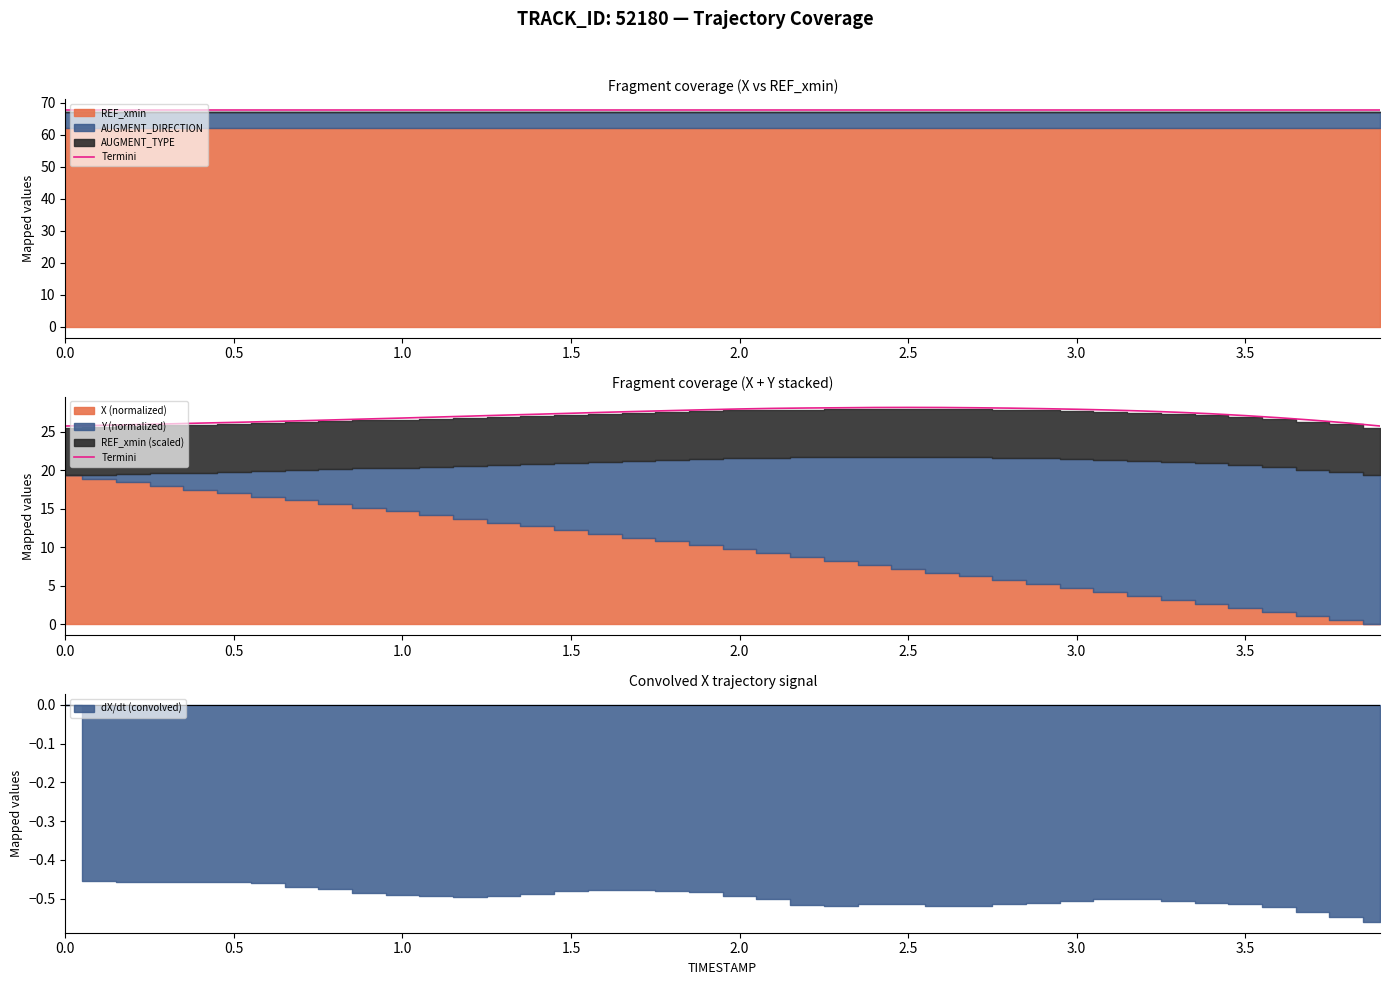

What is the difference between the second highest and second lowest values?

2.4